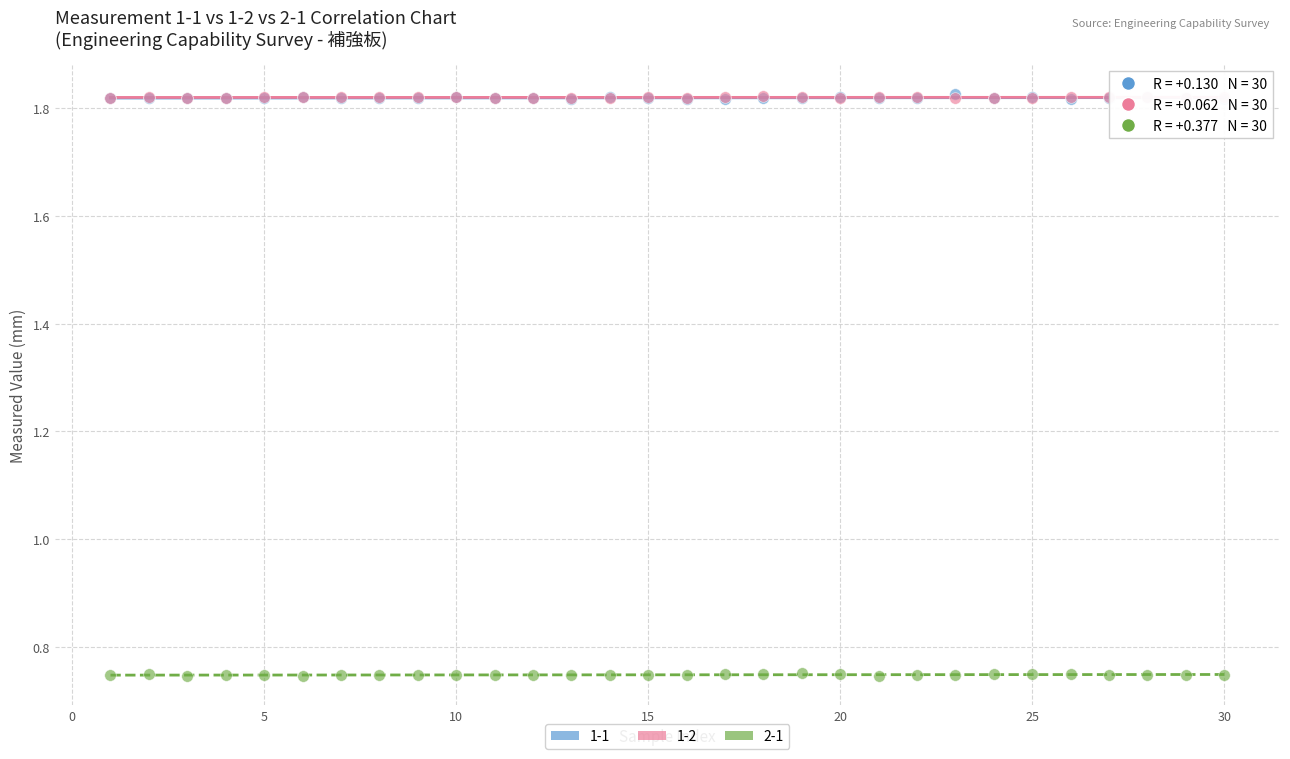

What are all the series names shown in the legend?

1-1, 1-2, 2-1